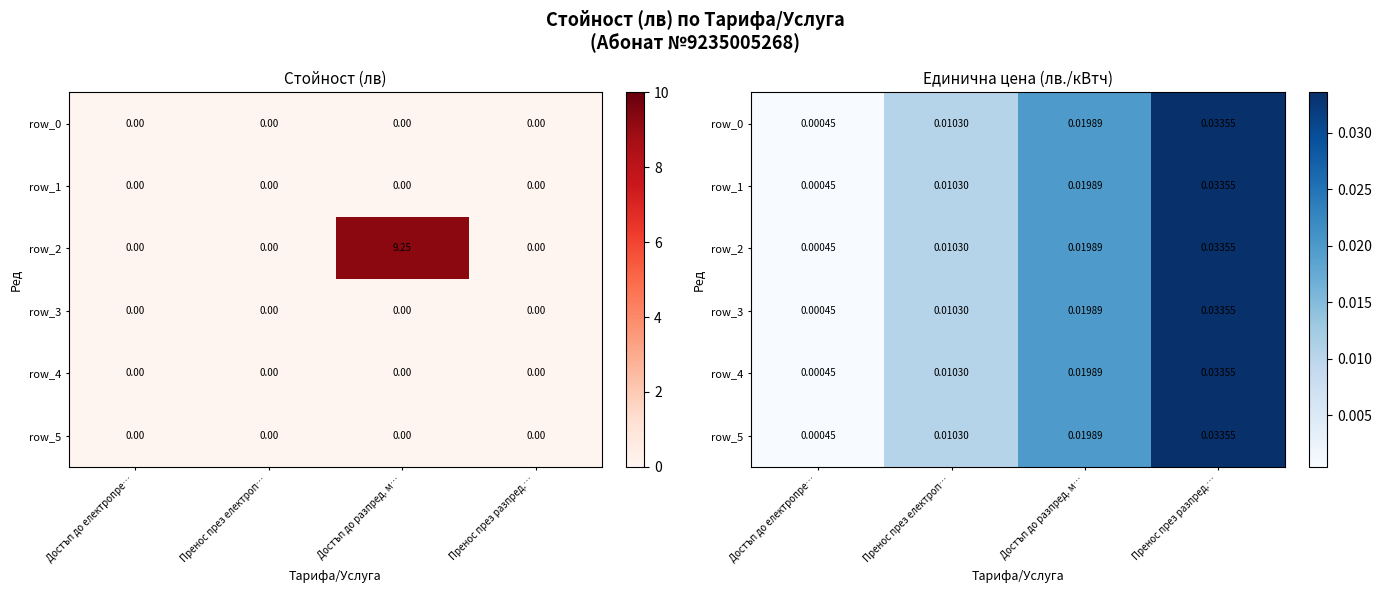

Is the value of row_3 at Достъп до електропре… greater than the value of row_0 at Достъп до електропре…?

No